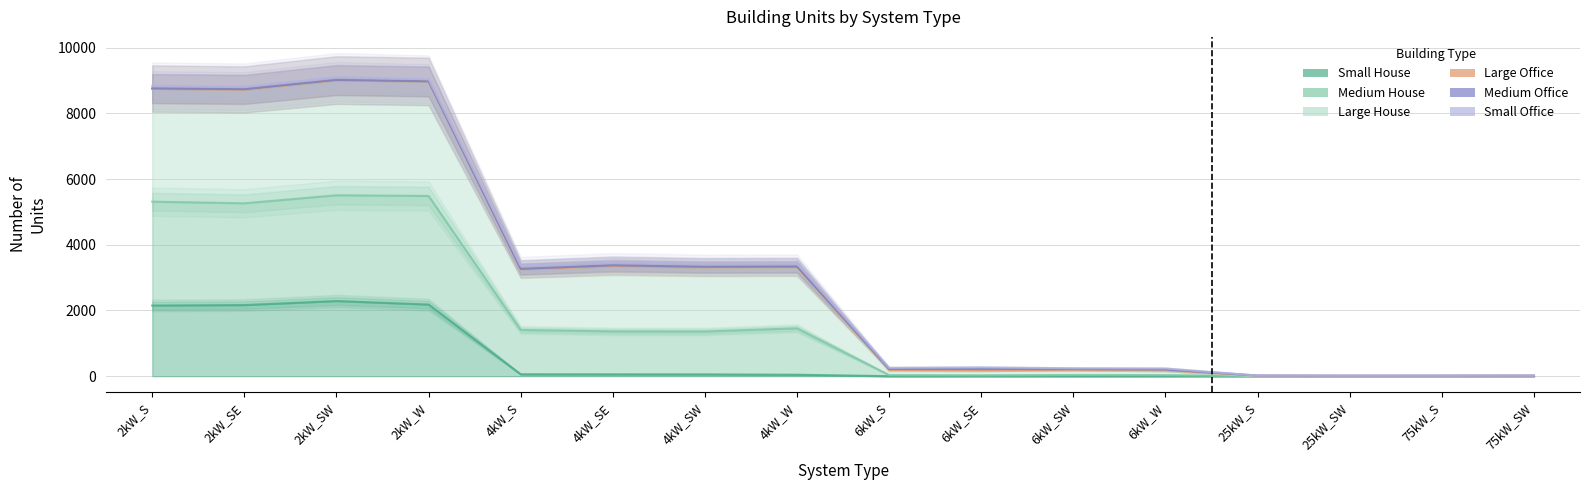

Does the chart have visible grid lines?

Yes